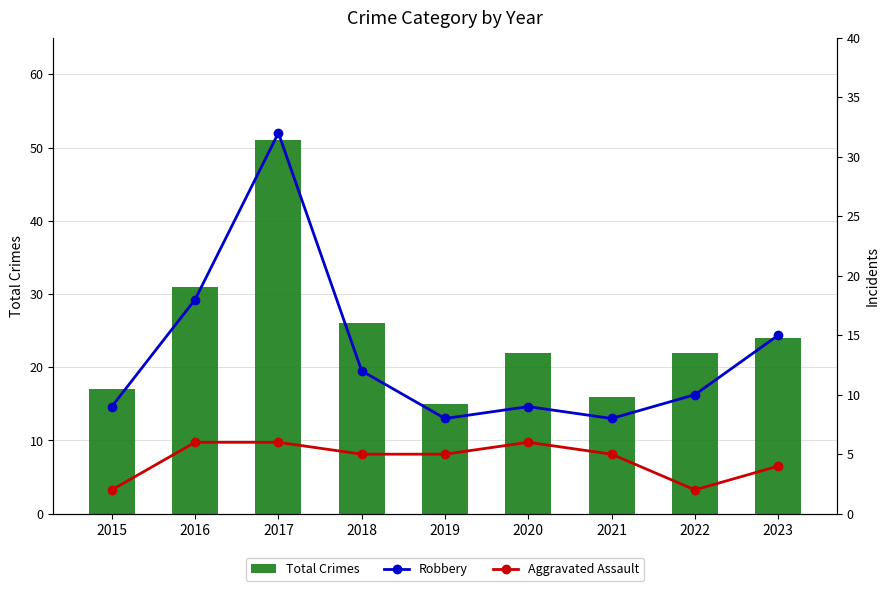

At which category is the sum across all series the highest?

2017